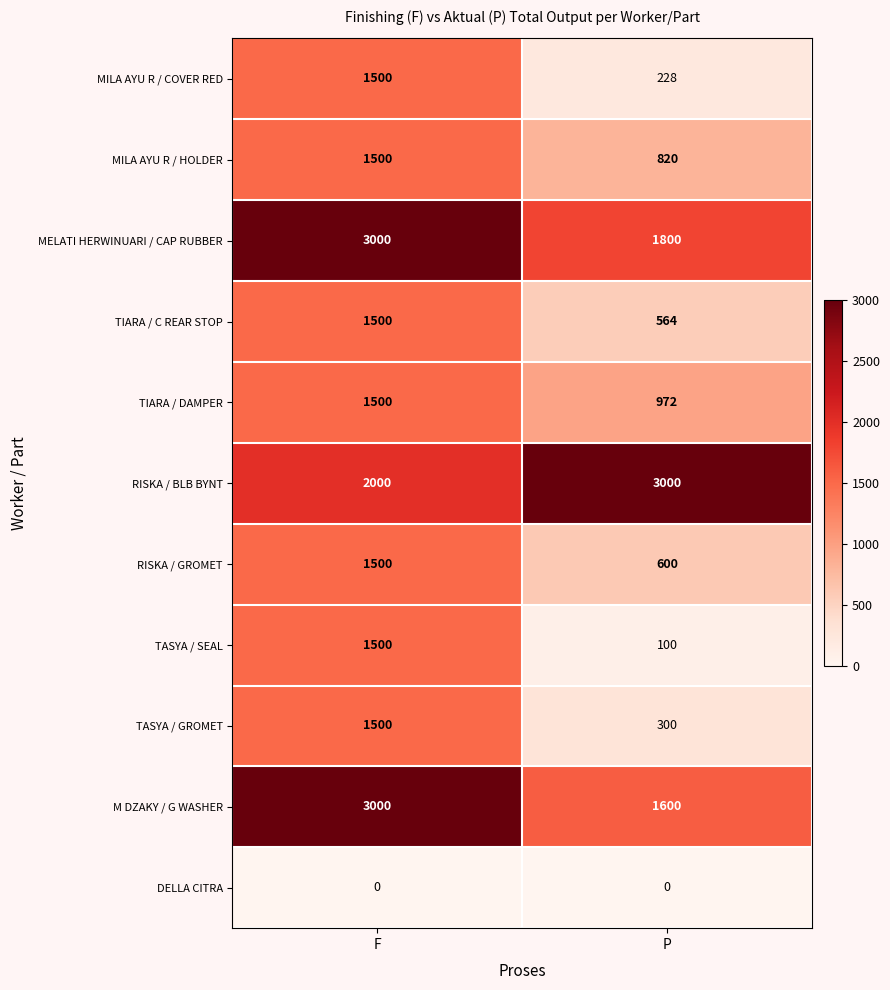

Which series has the largest total across all categories?

RISKA / BLB BYNT